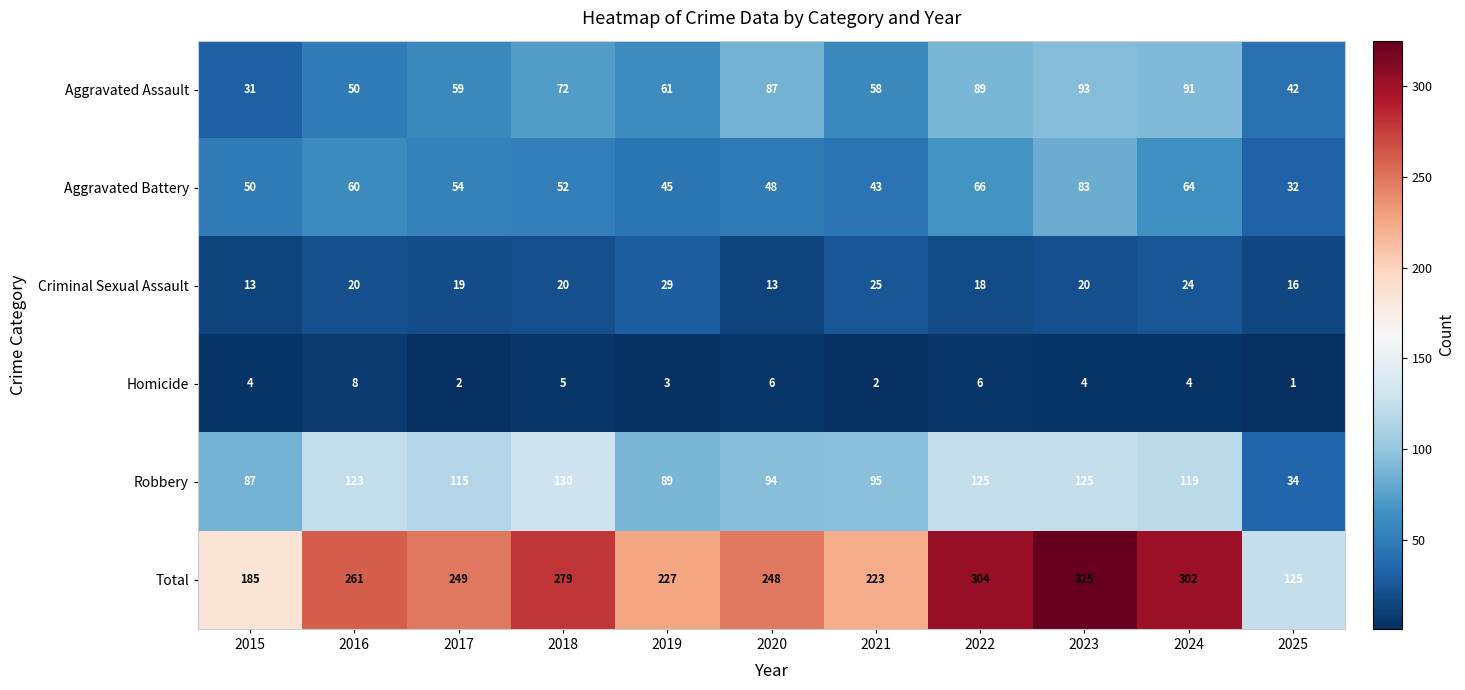

What is the difference between the Aggravated Battery values at 2015 and 2023?

33